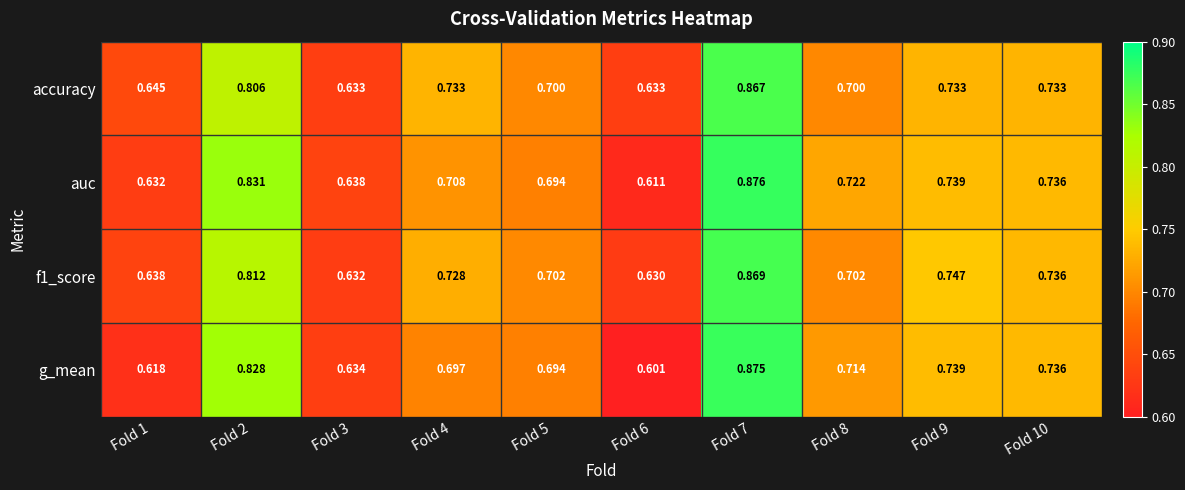

Which series has the largest range (max minus min)?

g_mean